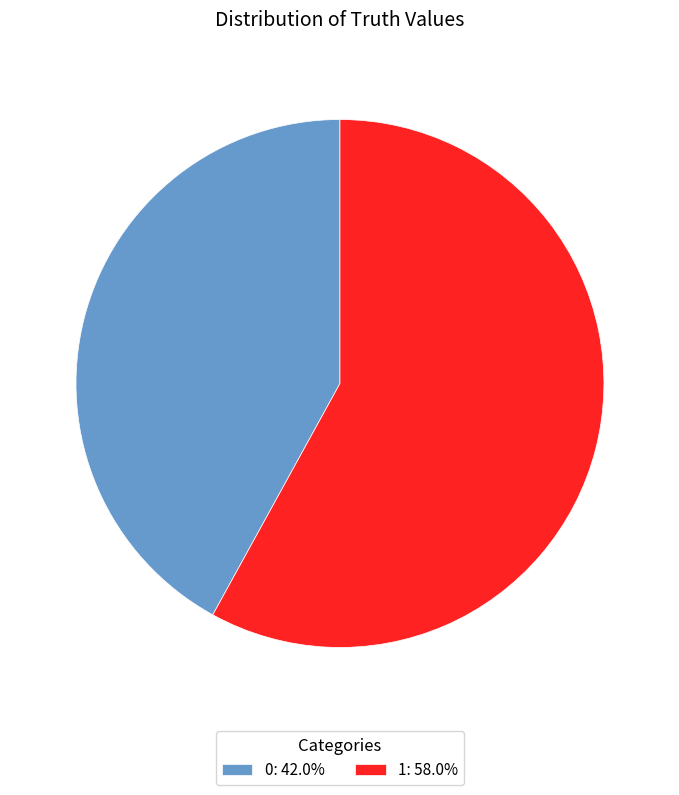

What is the largest slice in the pie chart?

1